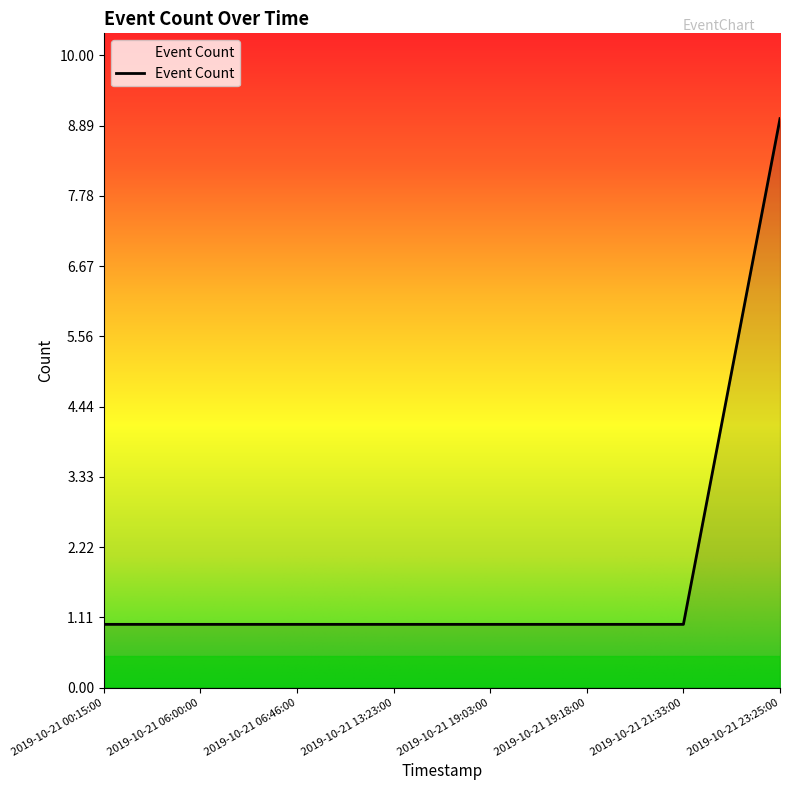

The chart shows a value of 1 at 2019-10-21 00:15:00. True or false?

True